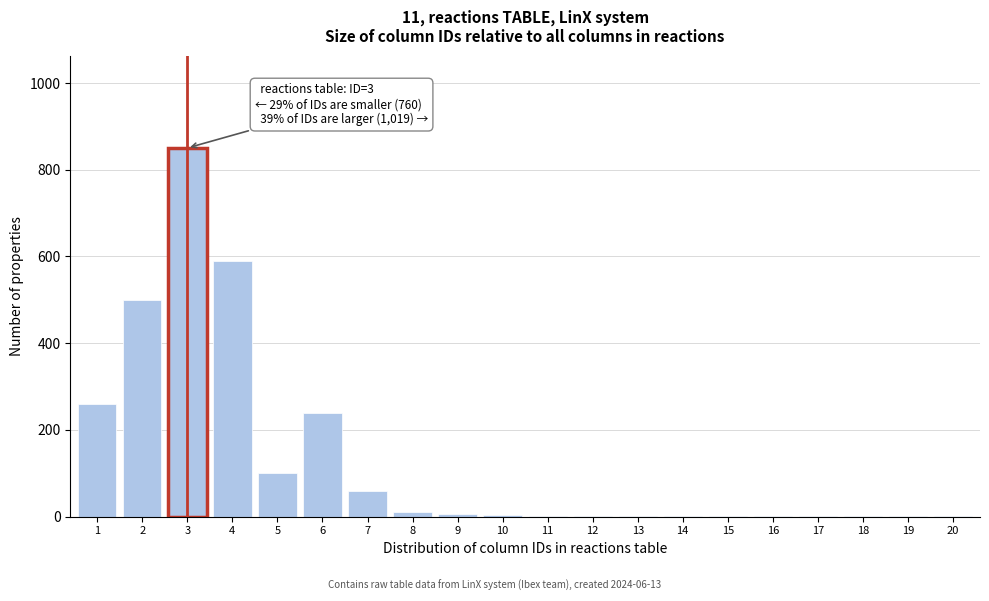

What is the sum of all values?

2629